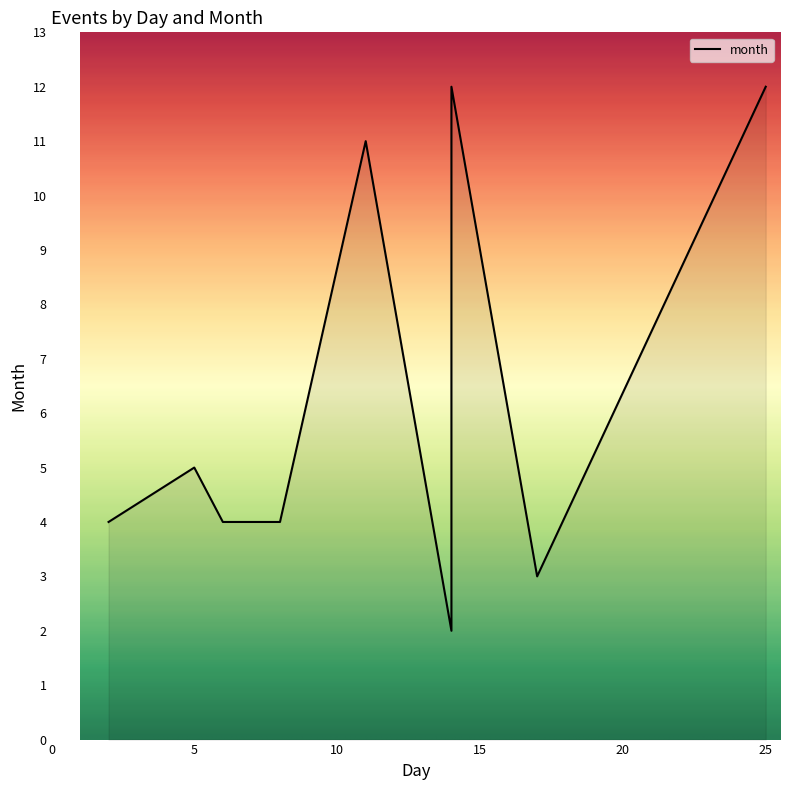

At which label is the value closest to 7?

5